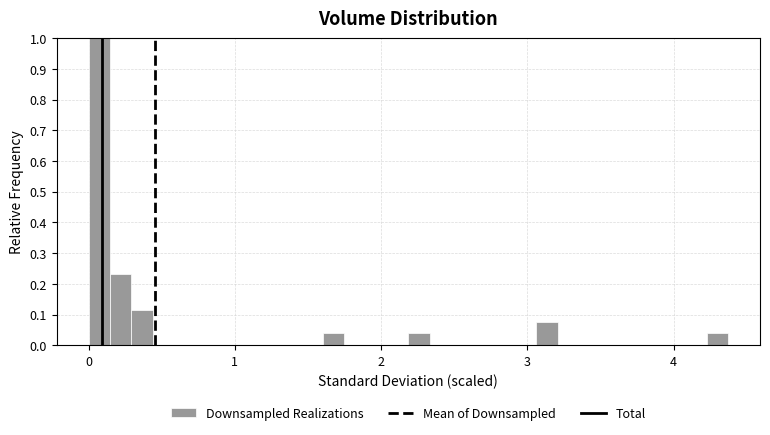

Around what value on the x-axis is the tallest bar? Give the approximate position of its centre, as read against the axis.

0.1